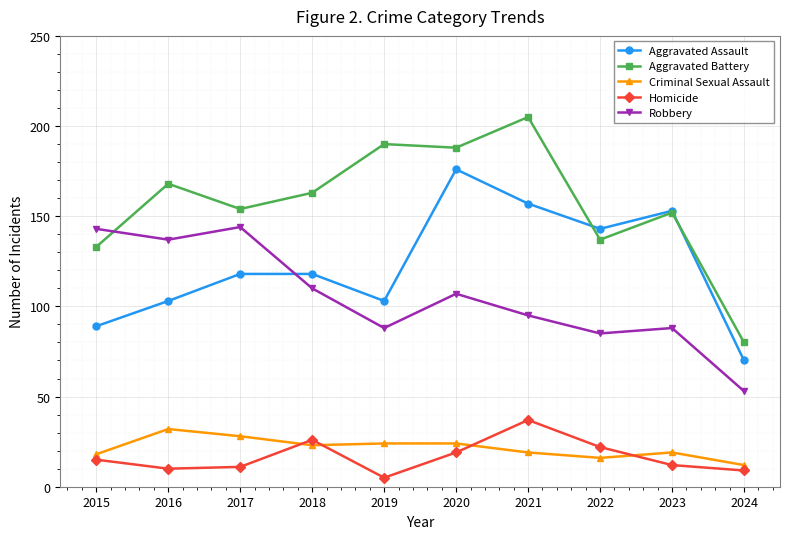

How many times do Aggravated Assault and Aggravated Battery cross each other?

2